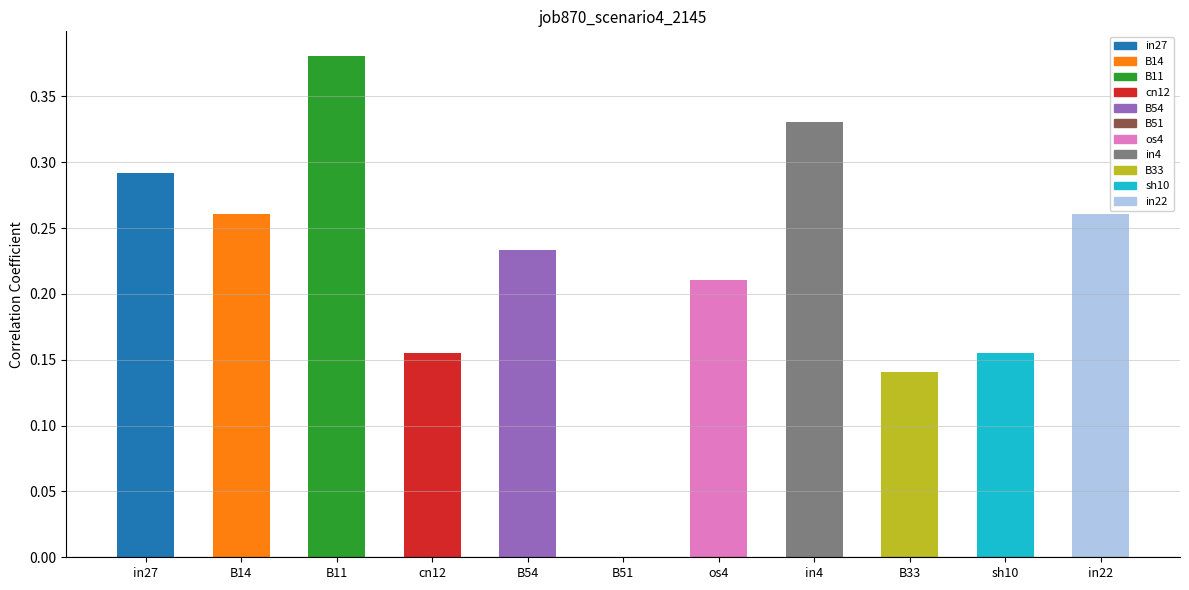

Which label corresponds to the largest value in the chart?

B11